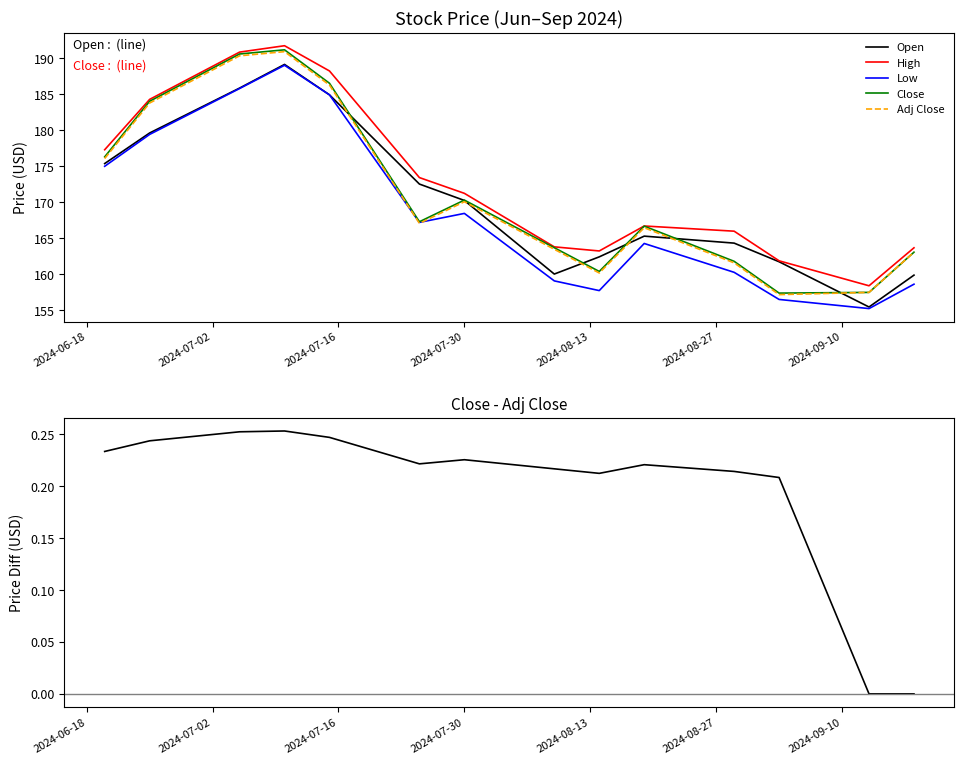

What is the value of the Open point at the 13th from the left?

155.4